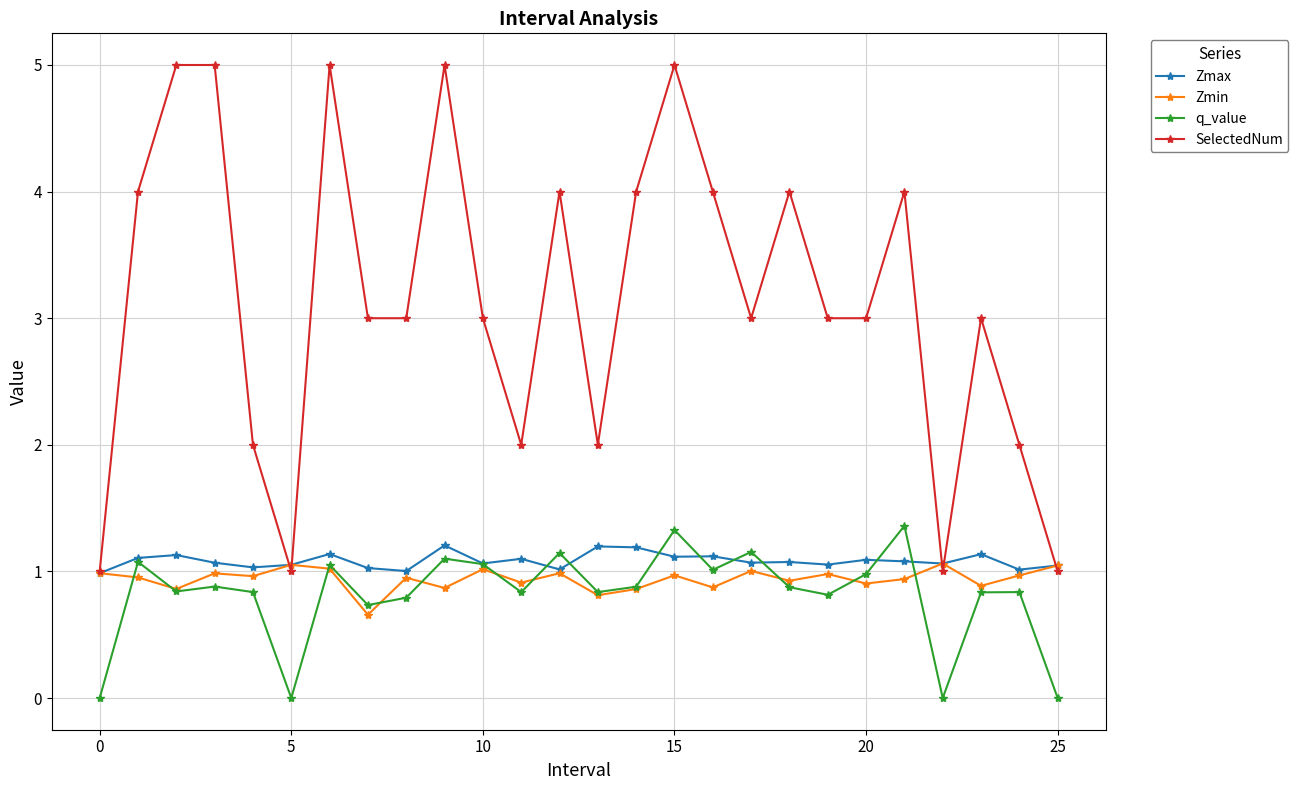

Which series has the widest spread of values?

SelectedNum